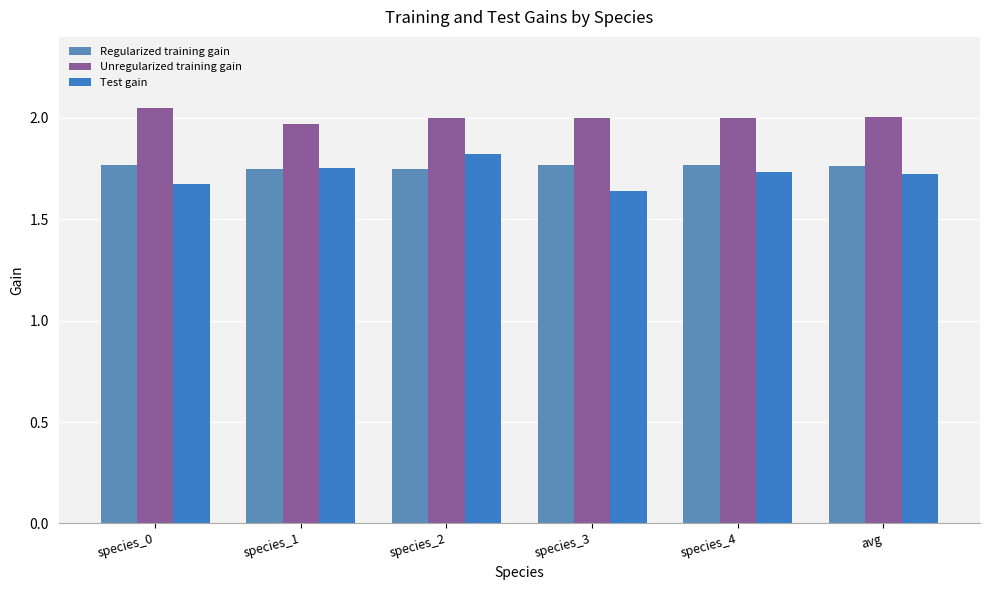

Is it true that Regularized training gain equals 3.1 at species_4?

False